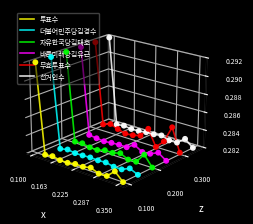

Which series contains the highest Y value?

선거인수